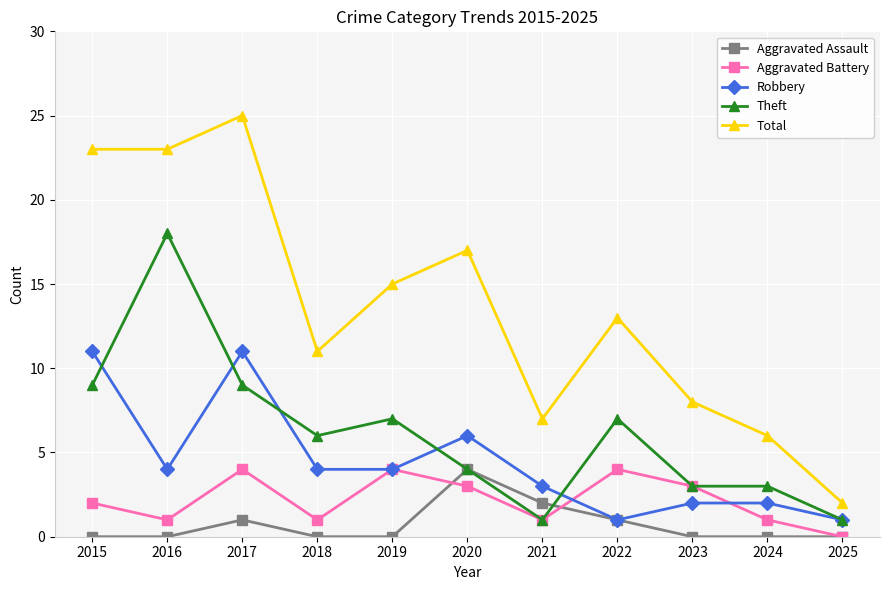

At 2017, list the series in order from largest to smallest.

Total, Robbery, Theft, Aggravated Battery, Aggravated Assault